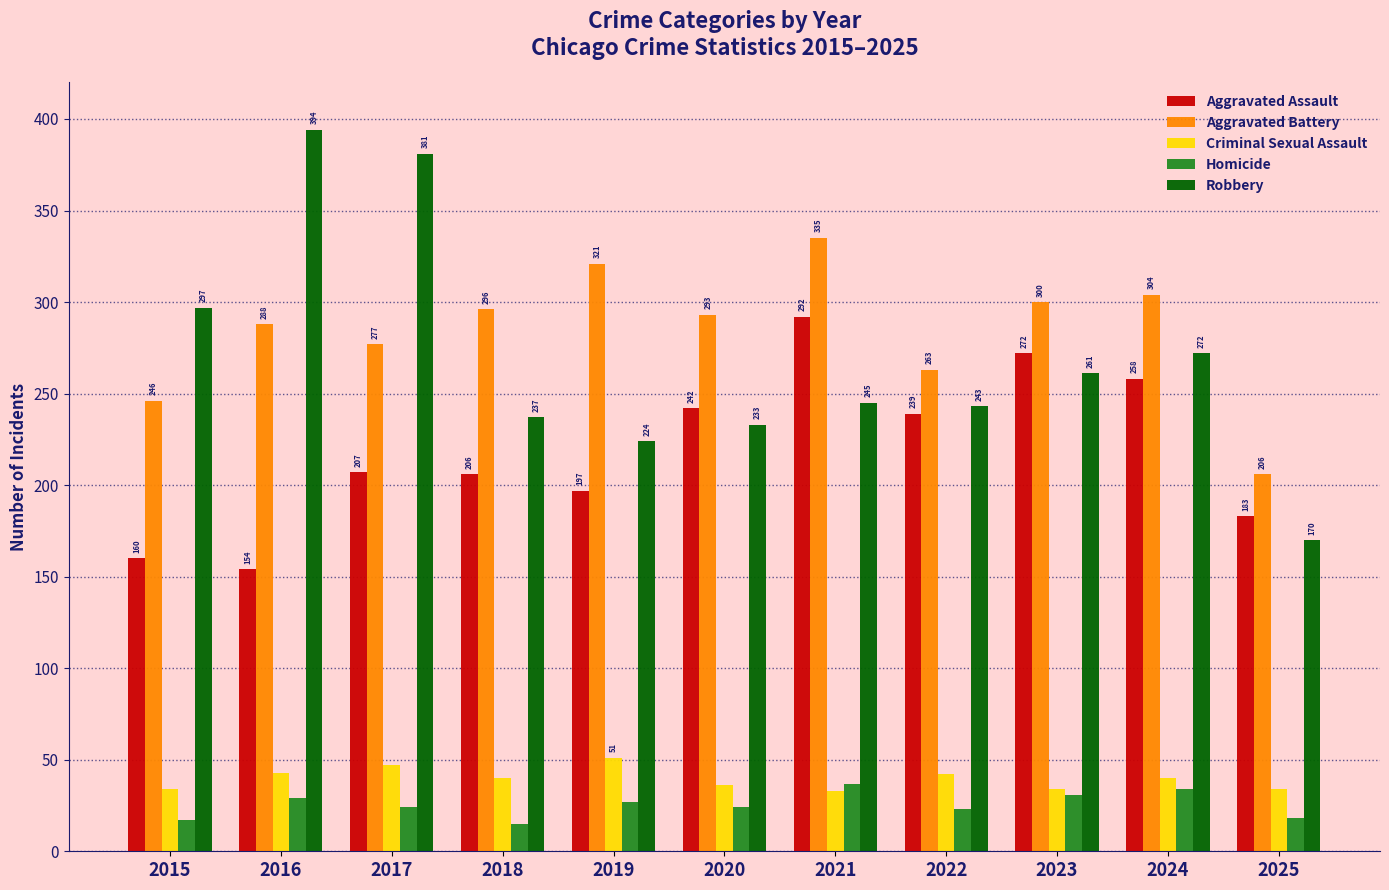

What is the value of the Aggravated Assault bar at the 4th from the left?

206